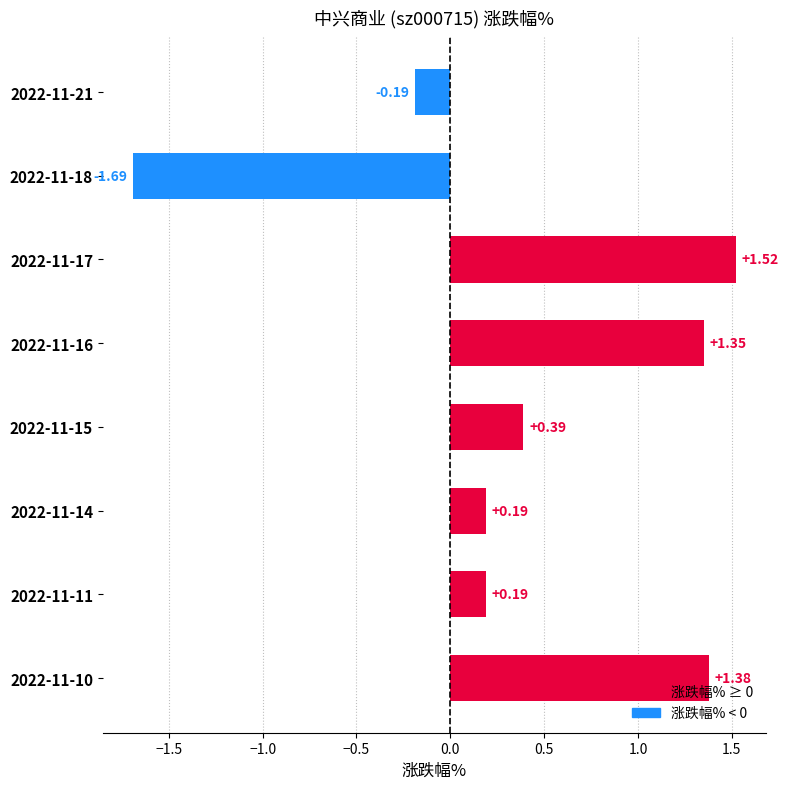

What is the difference between the maximum and minimum values?

3.2